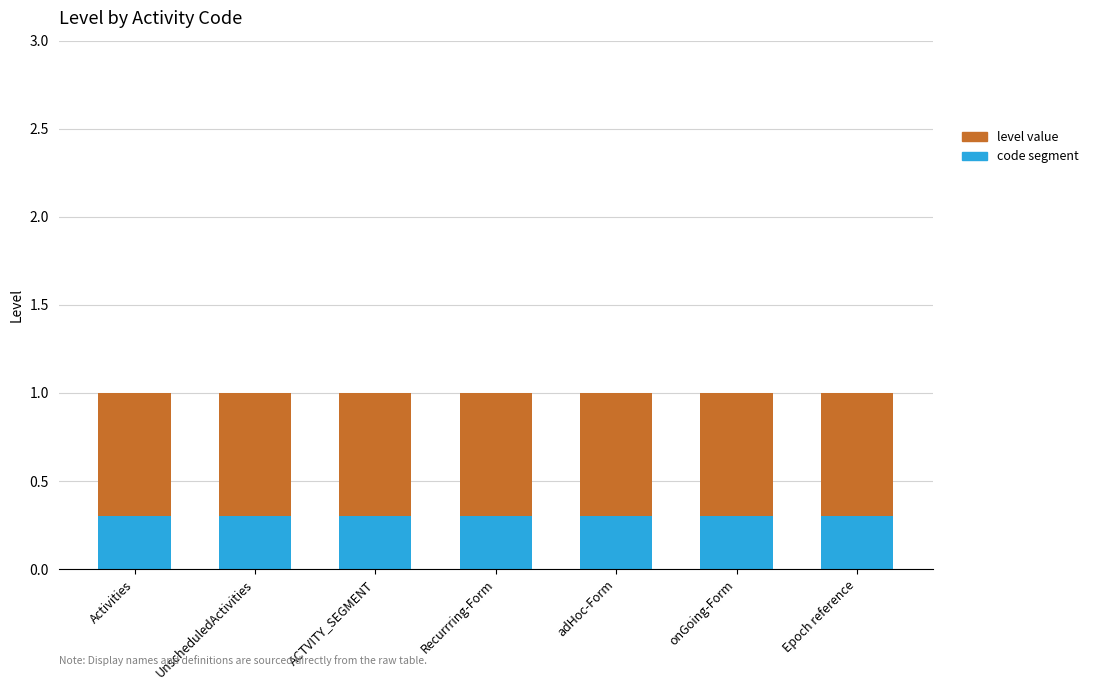

What is the total value across all series at ACTVITY_SEGMENT?

1.0